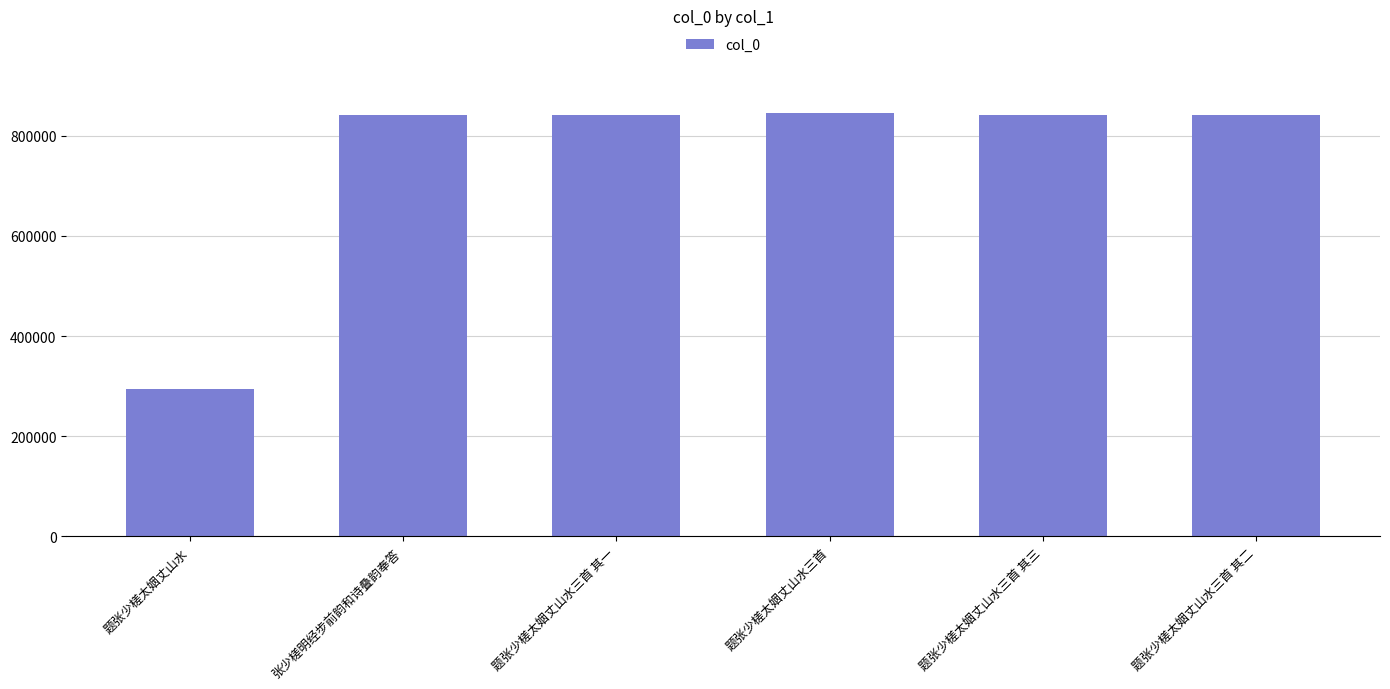

Read the value at 张少槎明经步前韵和诗叠韵奉答.

840960